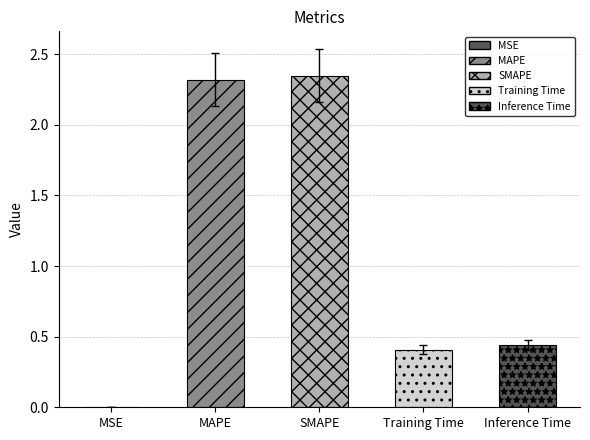

Is it true that the value at Training Time is 0.3?

False